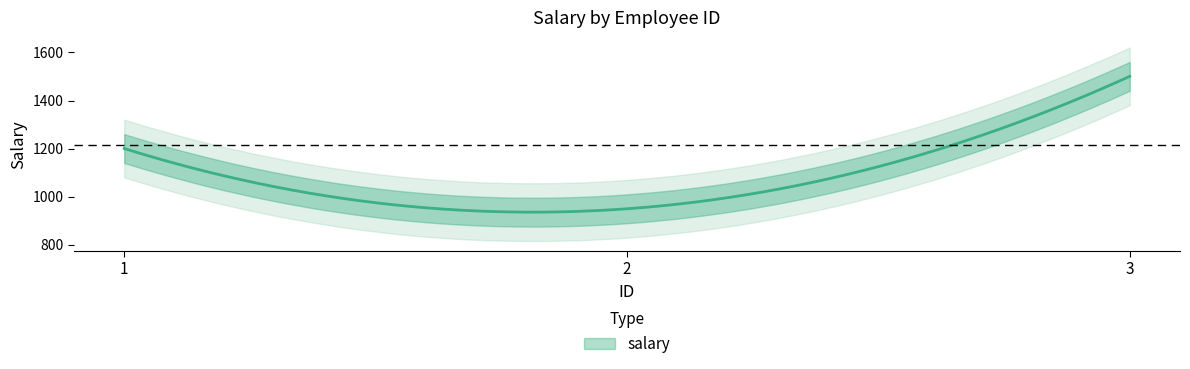

The value at 1 is 1200.5. True or false?

True